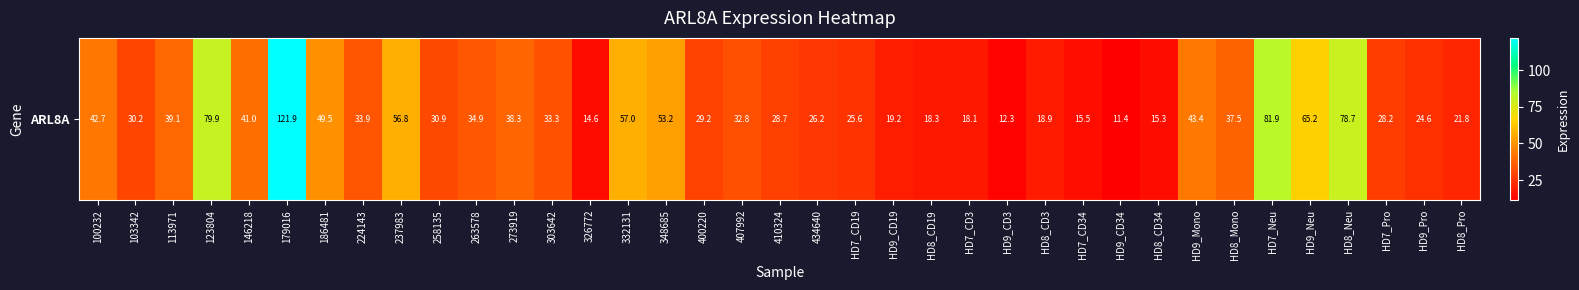

What is the change in value from 410324 to HD9_CD3?

-16.4